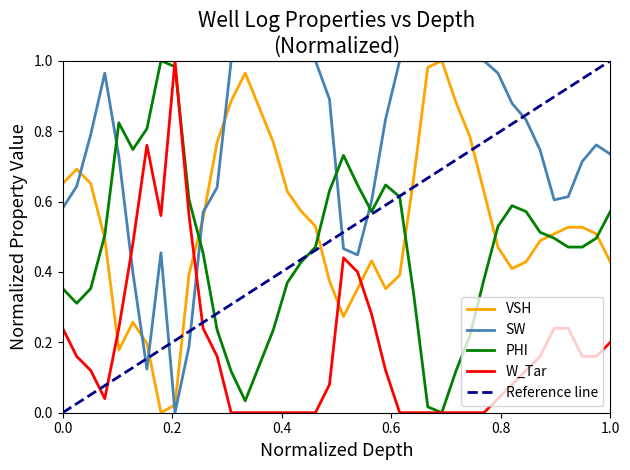

After their last crossing, which series has the higher values: W_Tar or SW?

SW